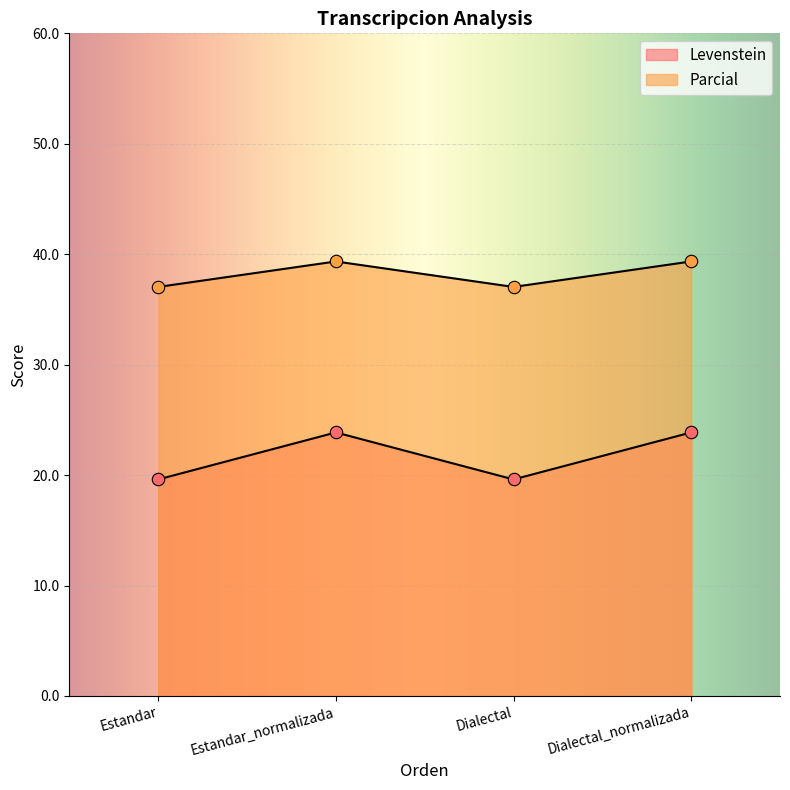

Which series reaches the minimum Y coordinate?

Levenstein